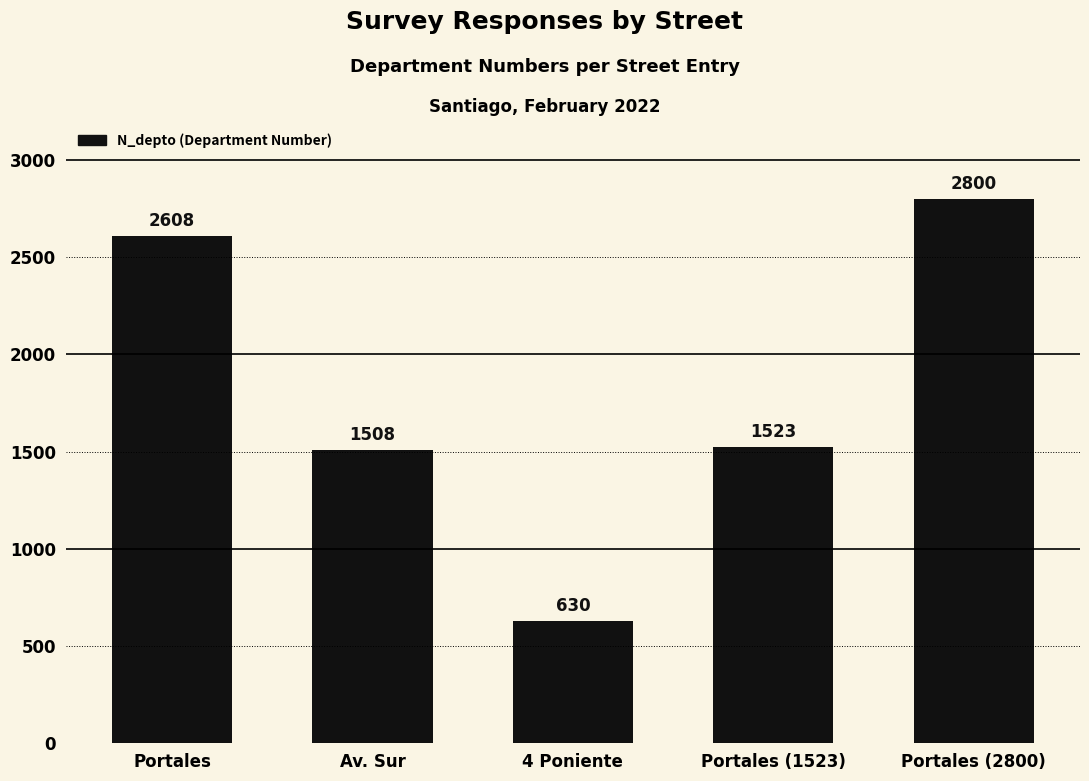

What is the difference between the second highest and minimum values?

1978